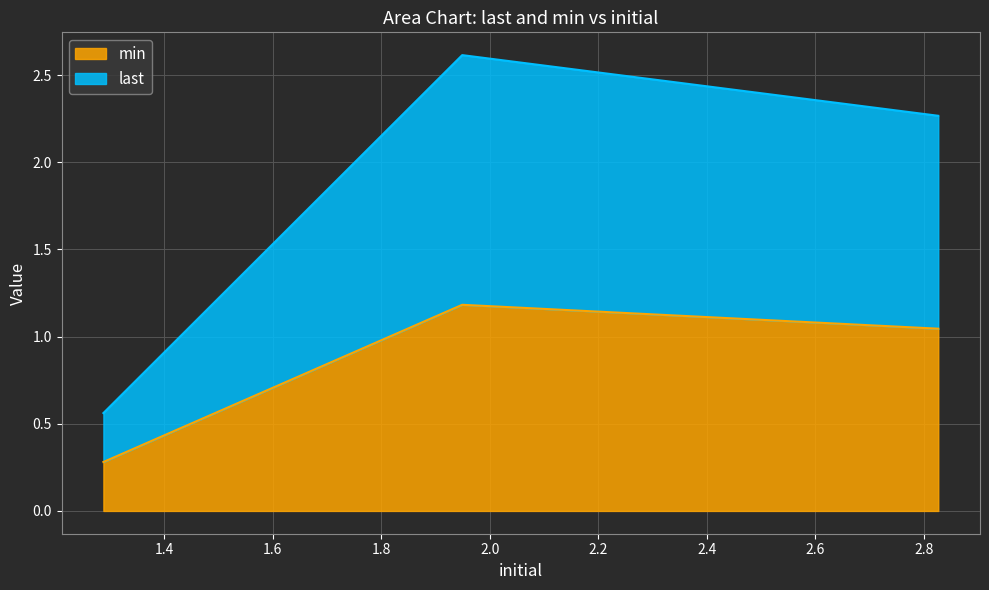

Which label corresponds to the largest value in the chart?

1.9492775